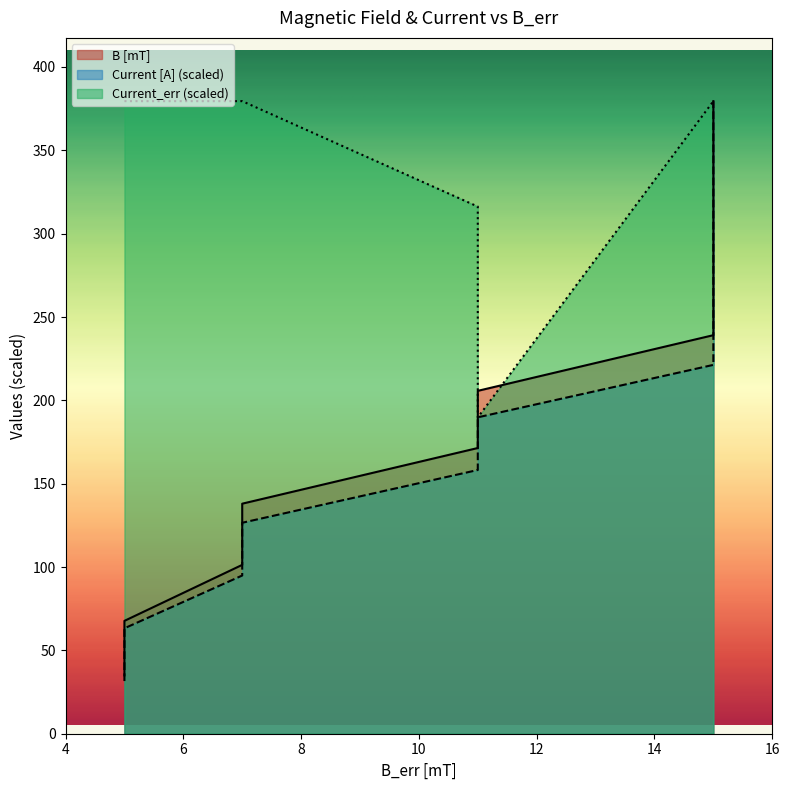

What are all the series names shown in the legend?

Current [A], B [mT], Current_err